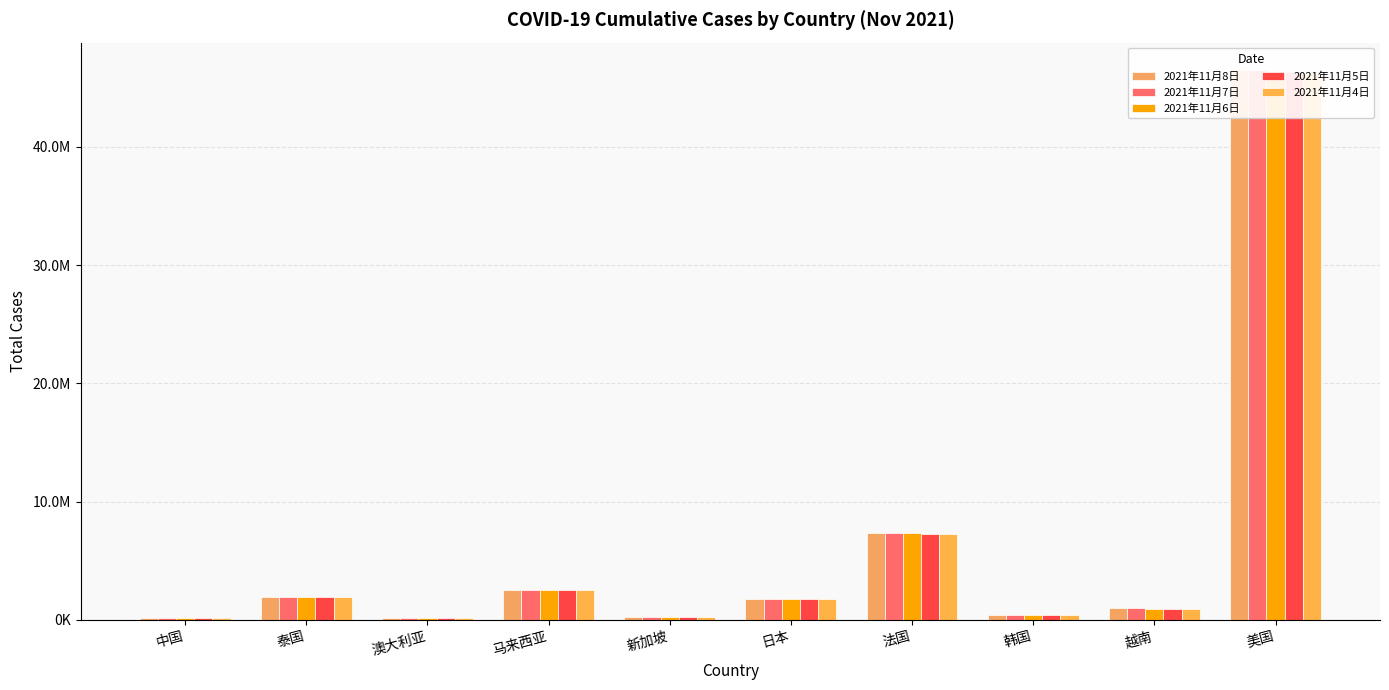

Which series changed the most between 新加坡 and 法国?

2021年11月8日